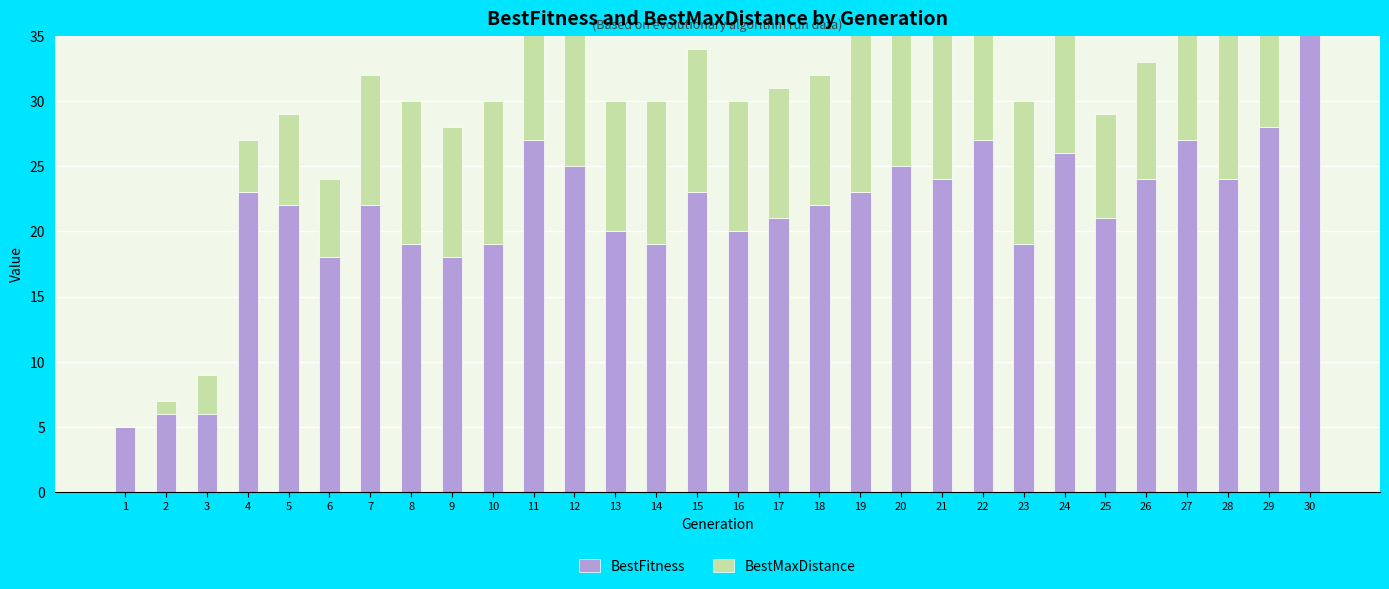

What are all the series names shown in the legend?

BestFitness, BestMaxDistance